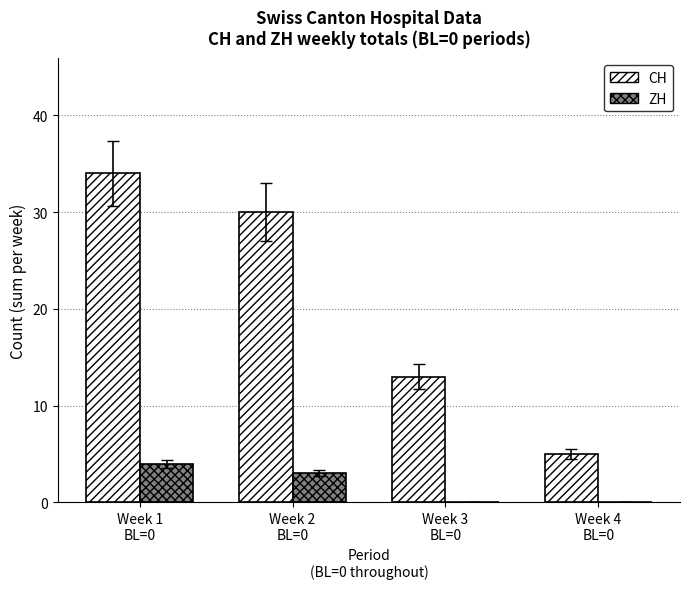

True or false: CH has a value of 5 at Week 4
BL=0.

True